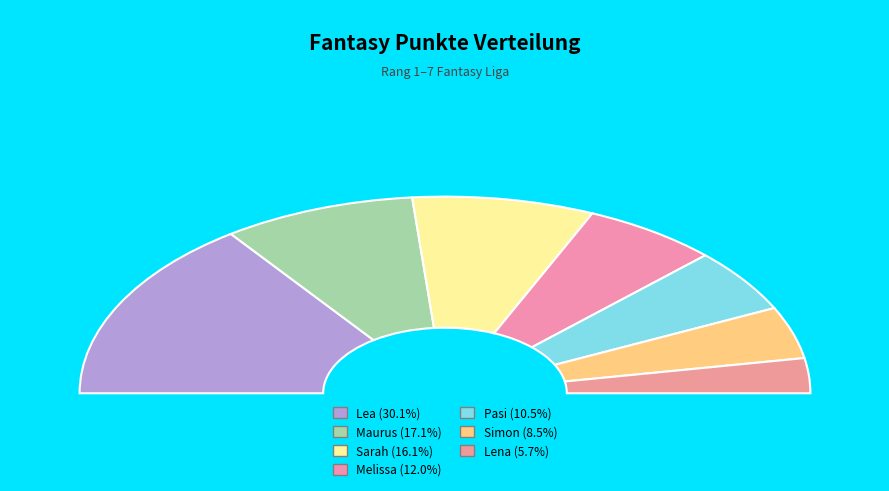

How much of the chart is everything except Melissa?

88.0%